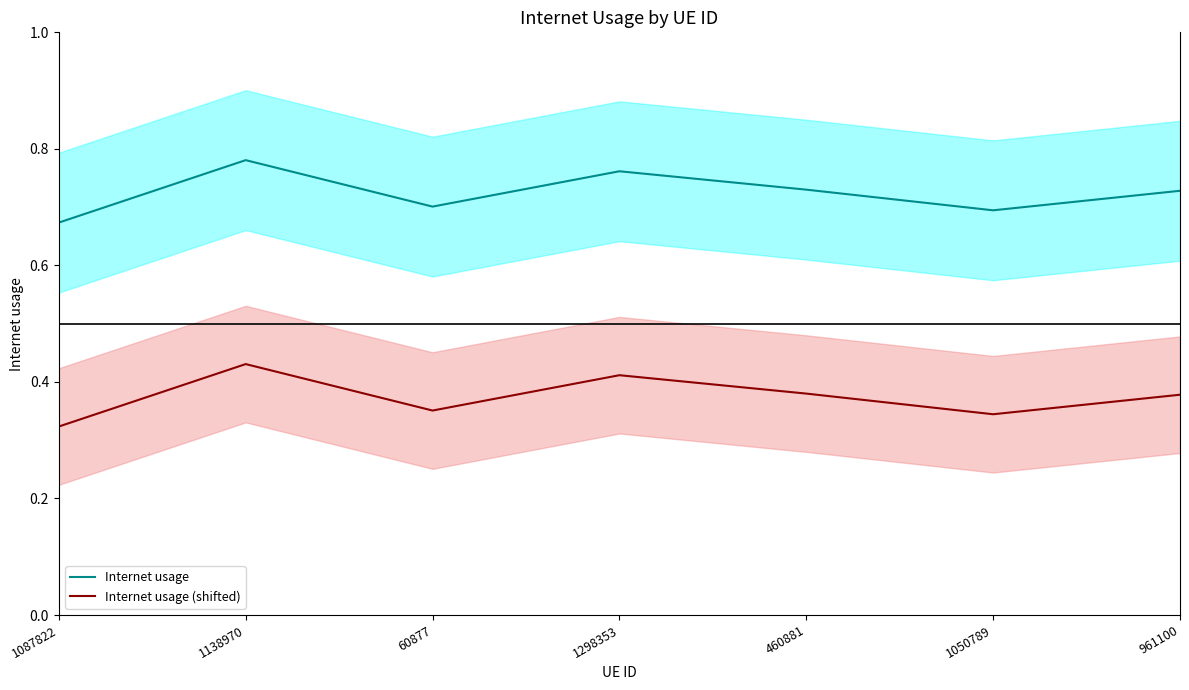

What is the label of the 5th point from the left?

460881